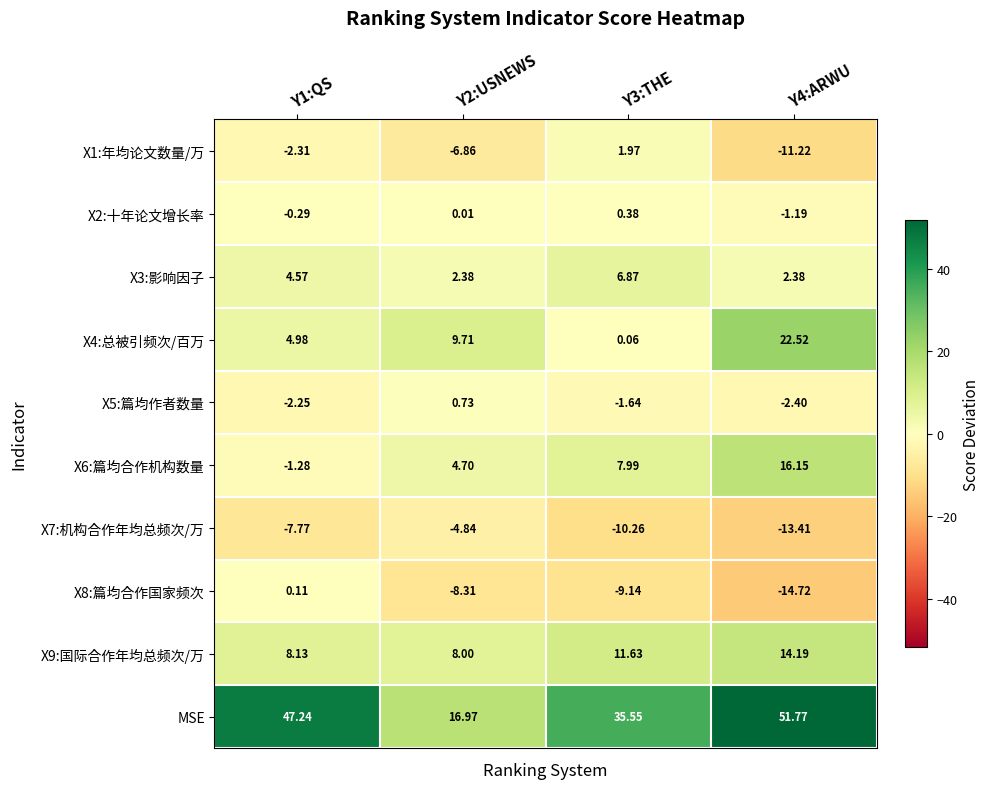

Which label corresponds to the smallest value in the chart?

Y4:ARWU